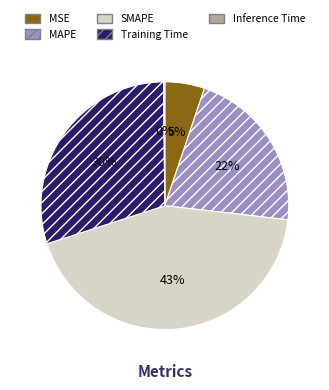

To the nearest percent, what portion does Training Time represent?

30%